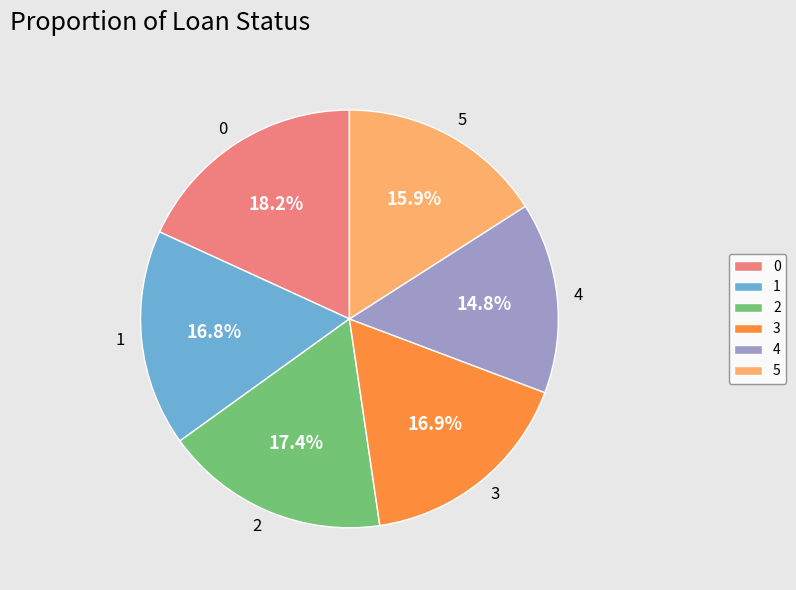

To the nearest percent, what is the difference between the largest and smallest slice percentages?

3%